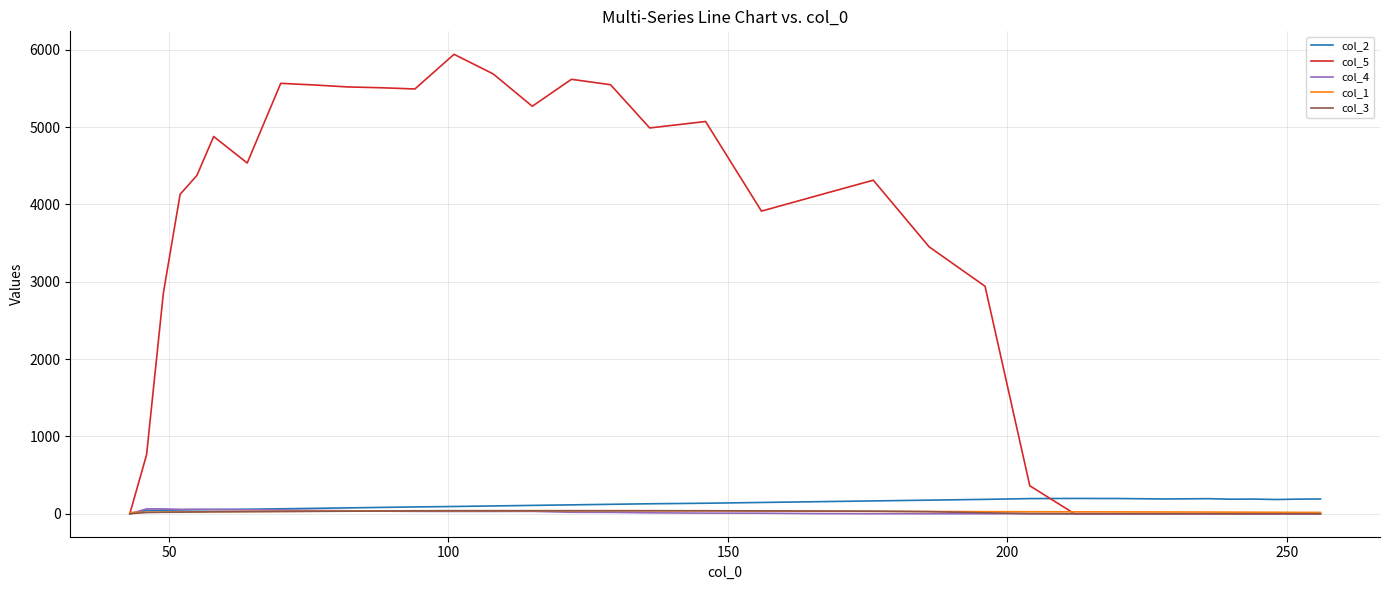

What is the greatest value displayed?

5942.3